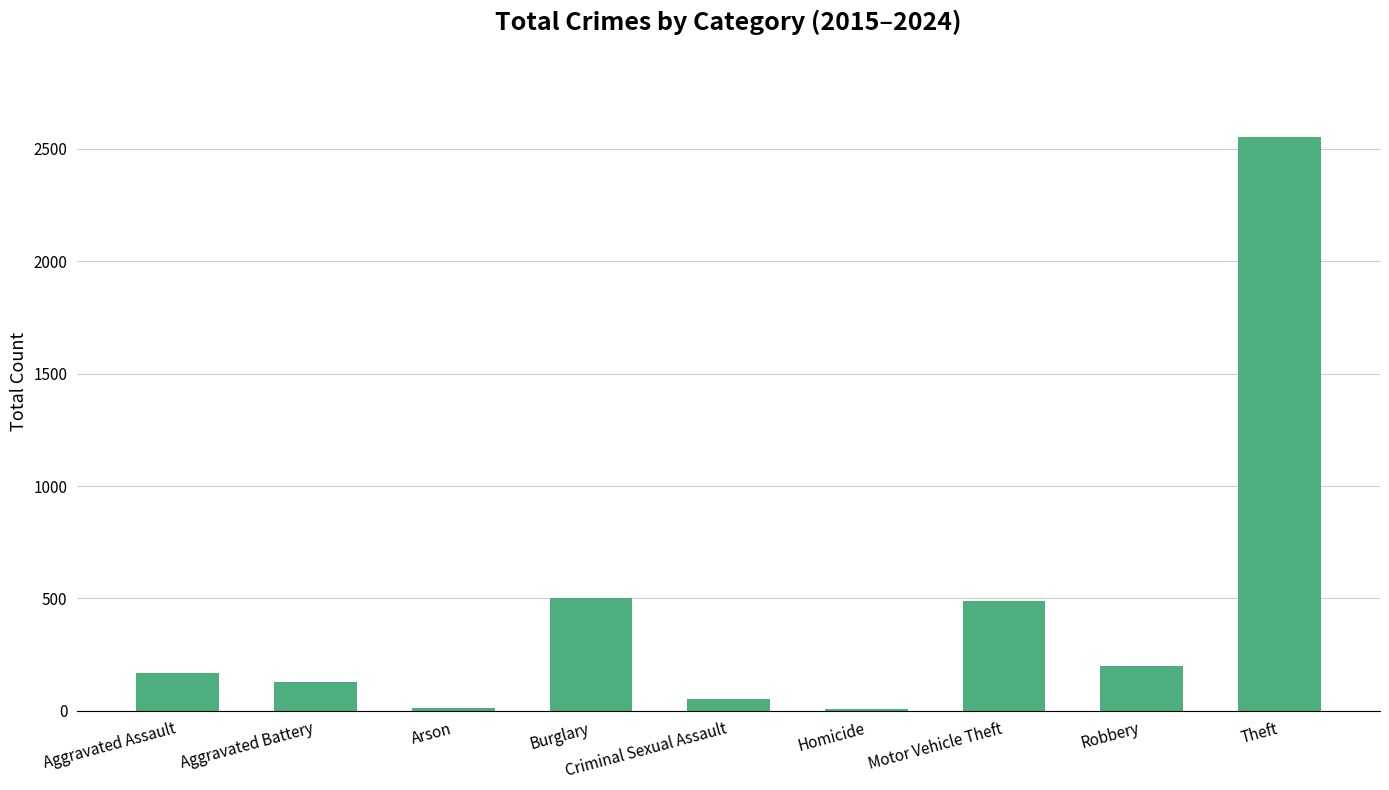

Approximately how many times larger is the value at Burglary compared to Criminal Sexual Assault?

9.9